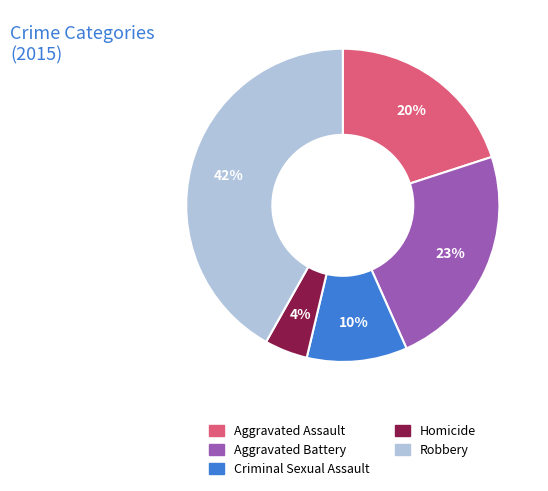

Rank the categories by value from lowest to highest.

Homicide, Criminal Sexual Assault, Aggravated Assault, Aggravated Battery, Robbery